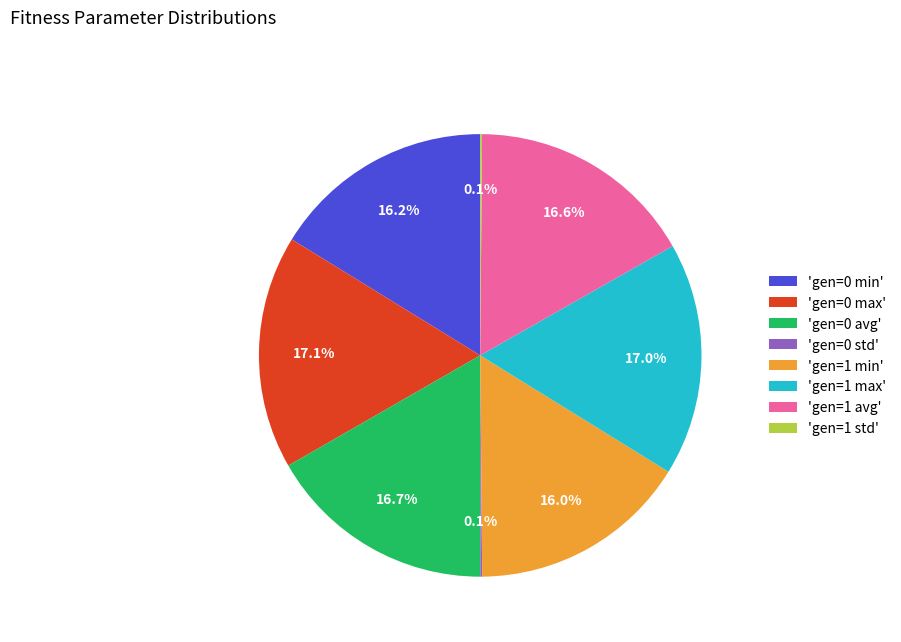

Does 'gen=0 avg' account for over 50% of the chart?

No